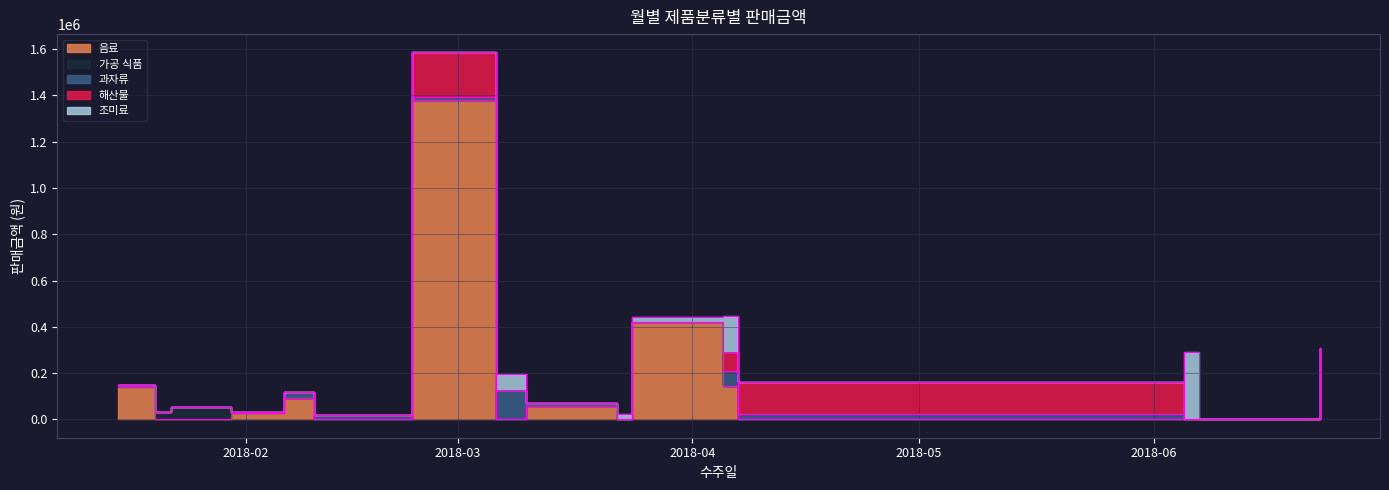

What is the spread (max minus min) of values at 2018-06-23?

90000